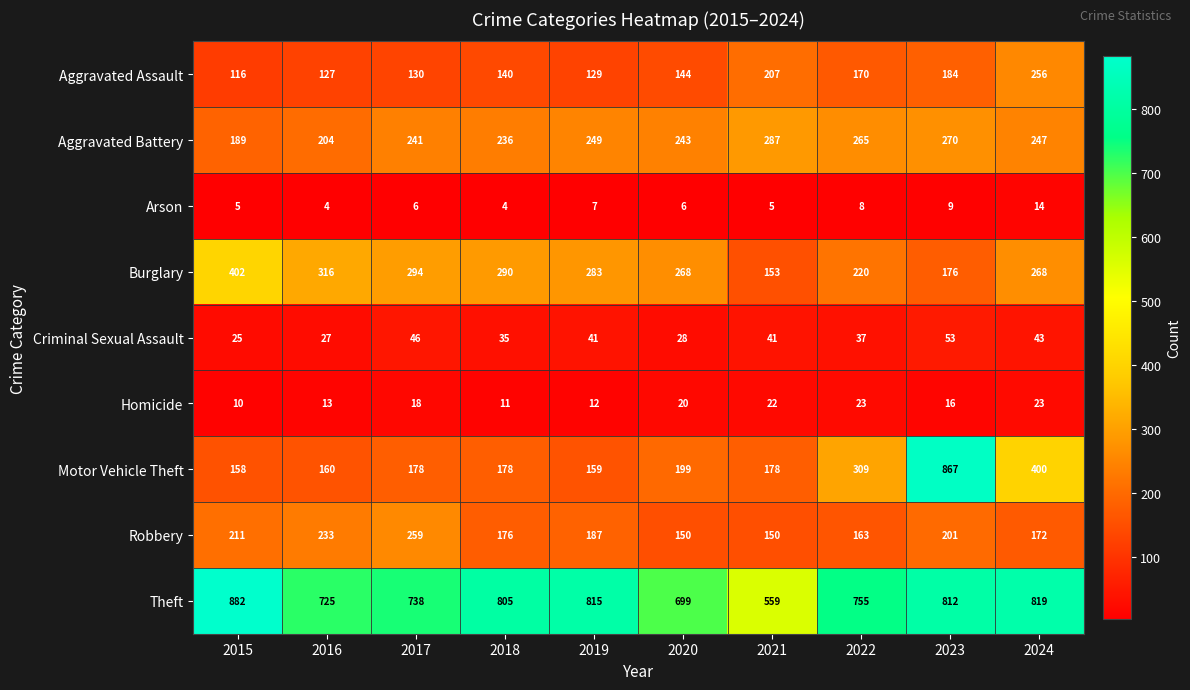

Where is Motor Vehicle Theft nearest to the value 512?

2024